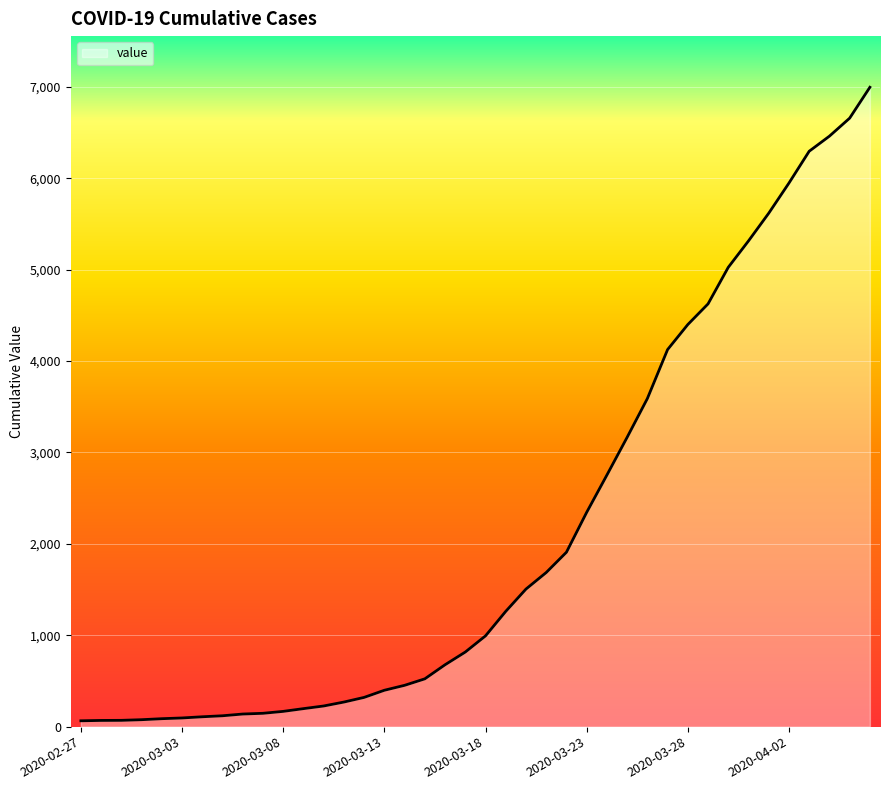

How many lines are shown in the chart?

1